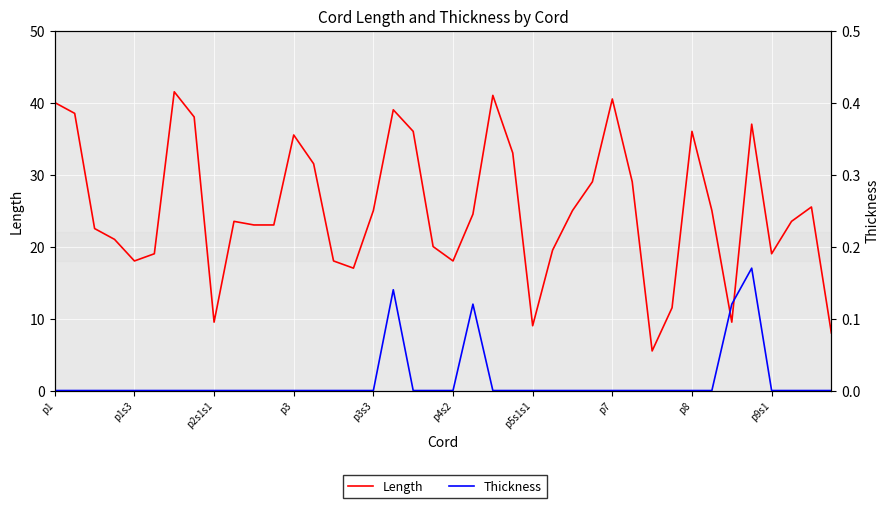

True or false: Thickness has a value of 0.0 at p1s3.

True